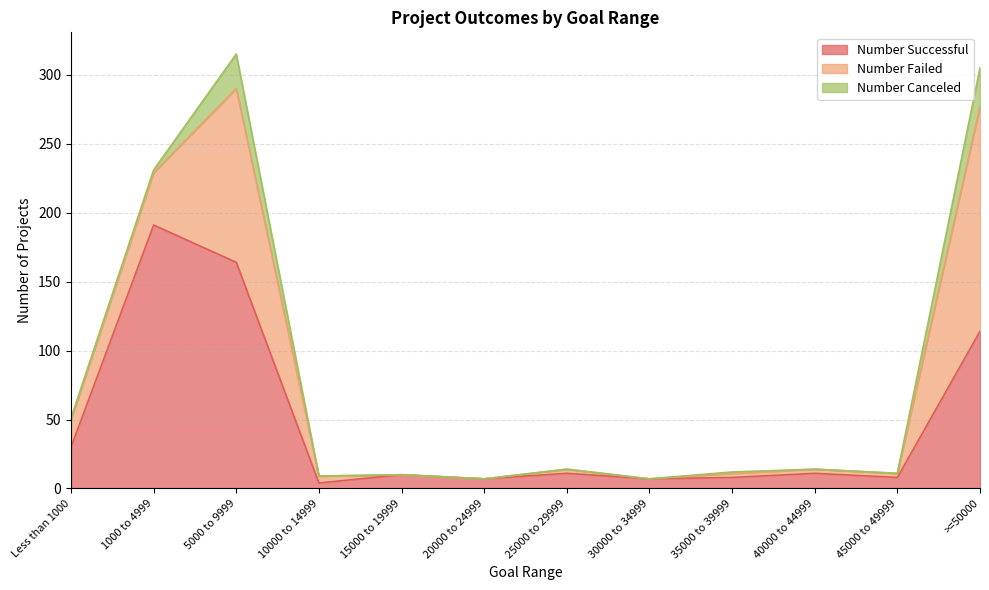

What is the difference between the Number Successful values at 20000 to 24999 and 25000 to 29999?

4